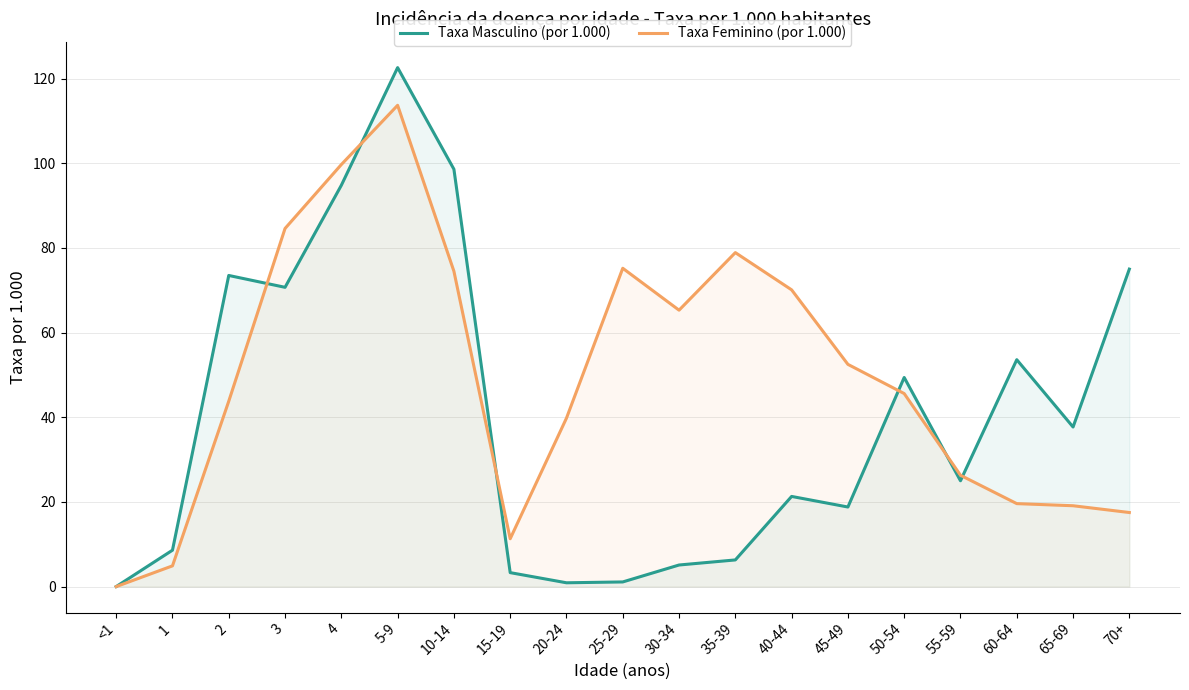

After their last crossing, which series has the higher values: Taxa Masculino (por 1.000) or Taxa Feminino (por 1.000)?

Taxa Masculino (por 1.000)